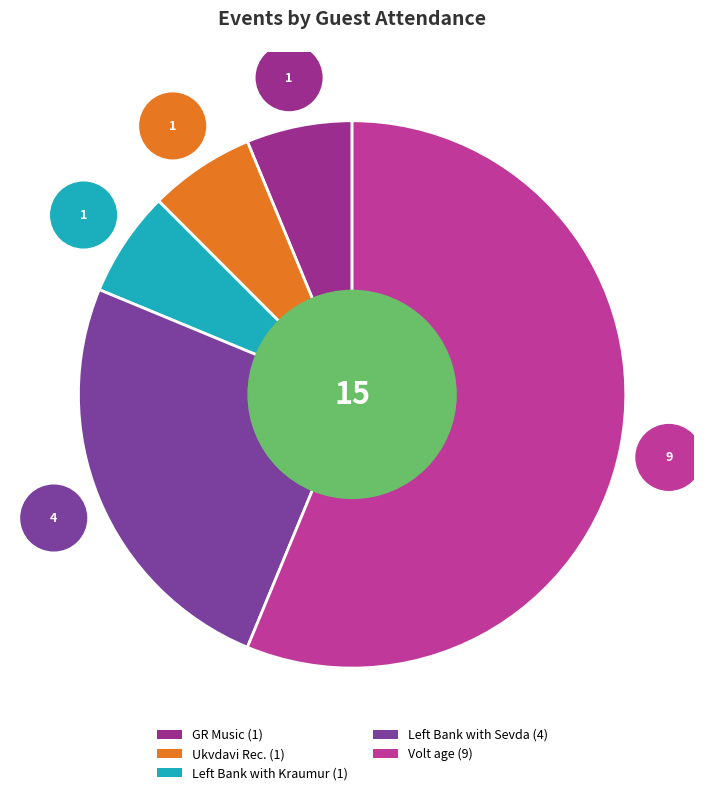

What is the majority slice?

Volt age